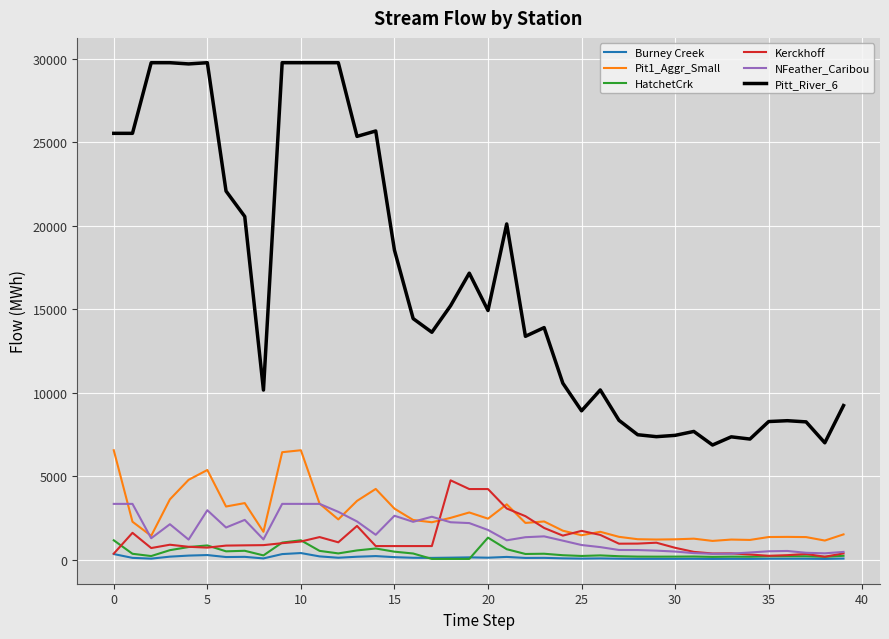

True or false: Burney Creek and Pit1_Aggr_Small cross at least once.

False